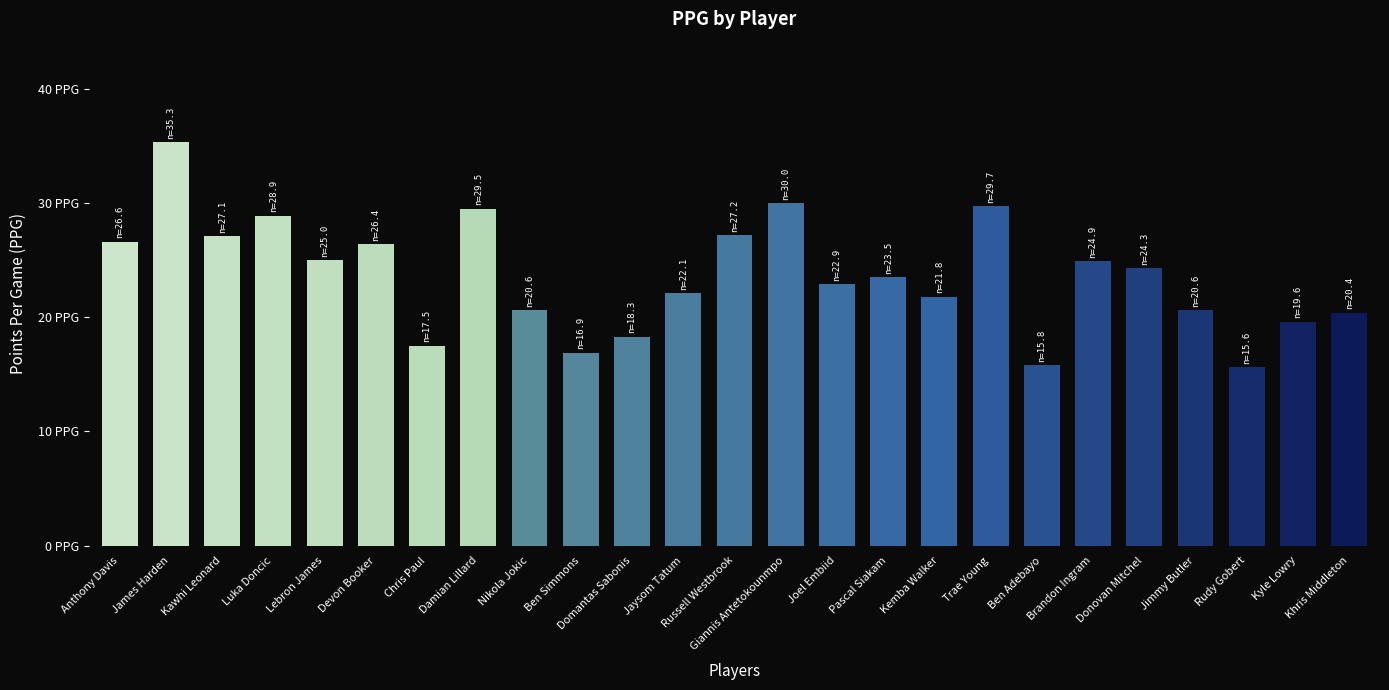

Does the chart contain stacked bars?

No